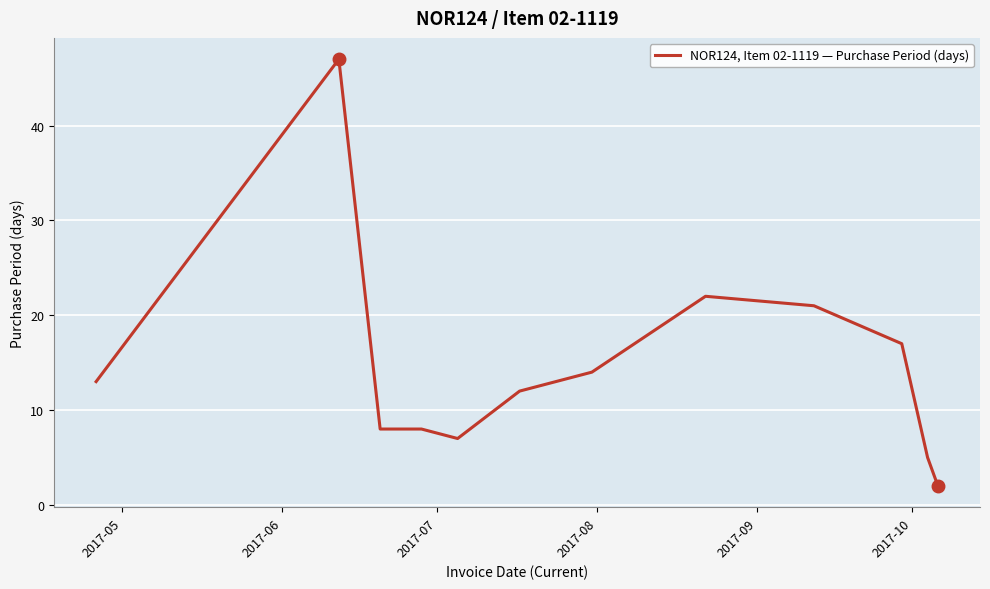

What is the greatest value displayed?

47